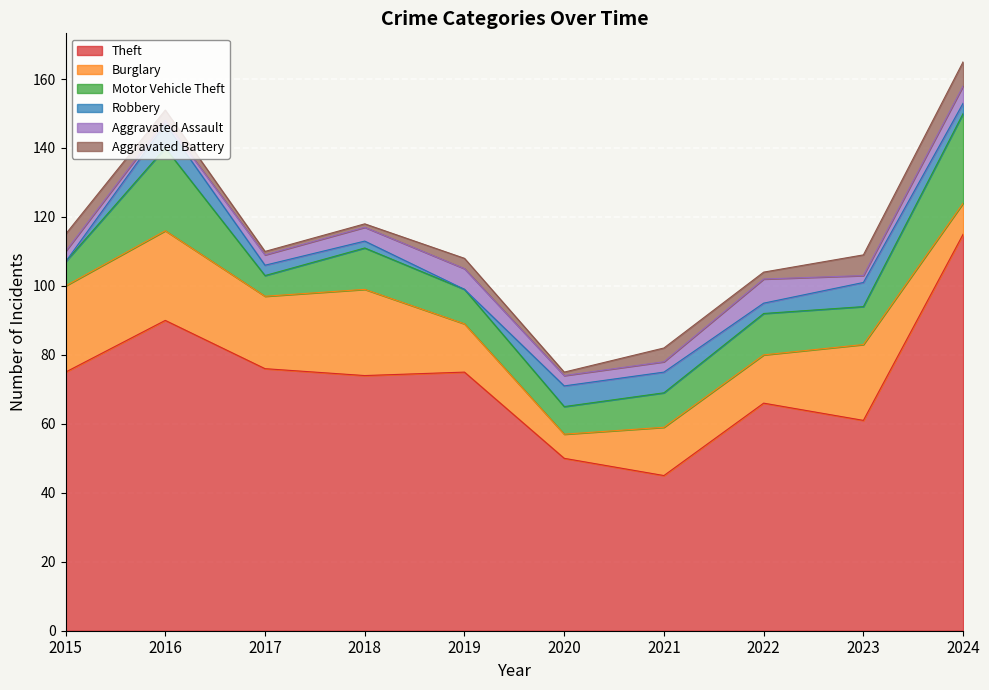

At which category is the sum across all series the highest?

2024